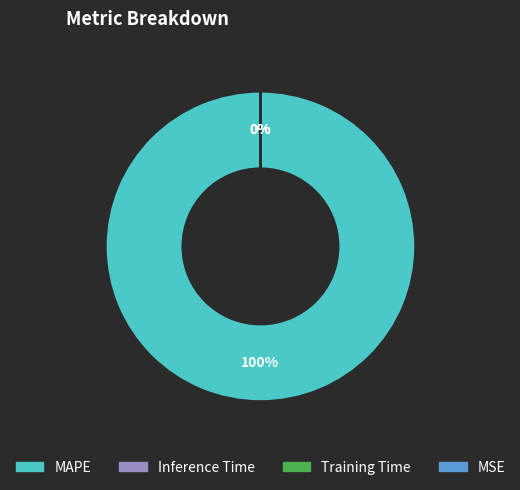

To the nearest percent, what portion does MAPE represent?

100%